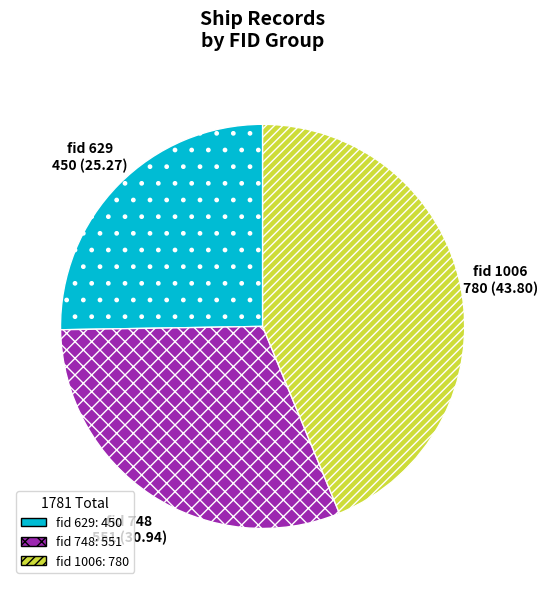

Is there a majority slice in this chart?

No